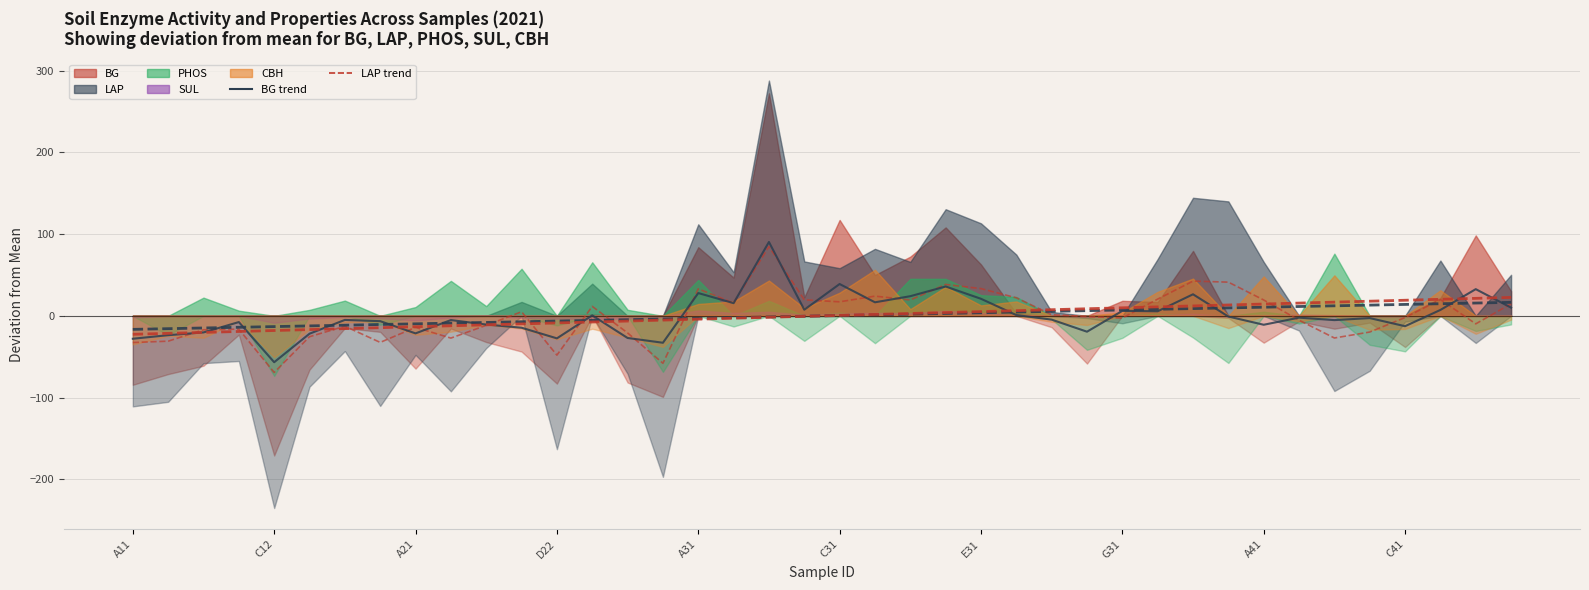

Rank the series at 15 from lowest to highest value.

LAP trend, BG trend